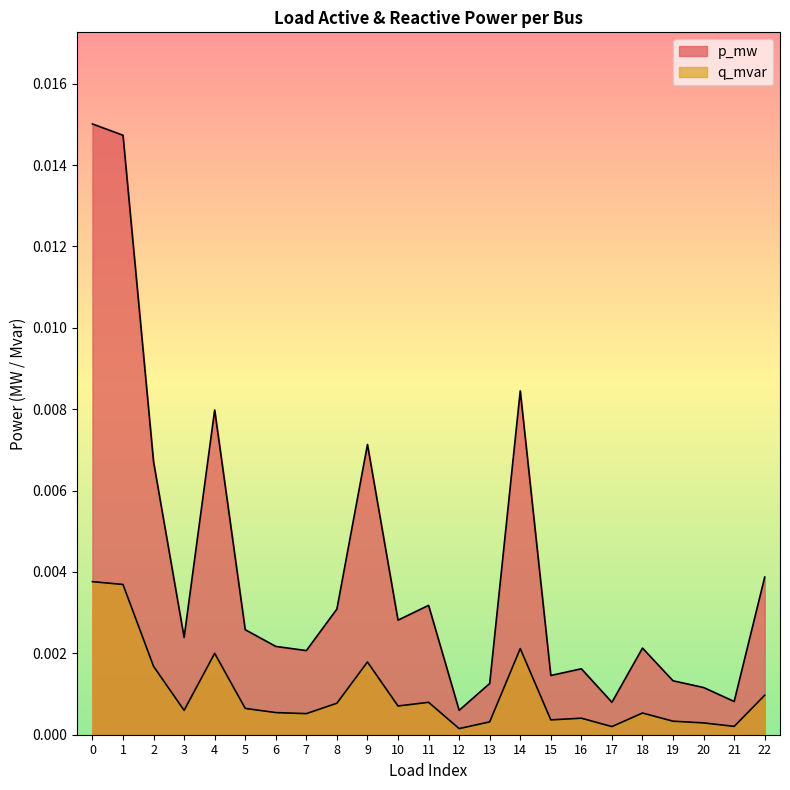

How many lines are shown in the chart?

2